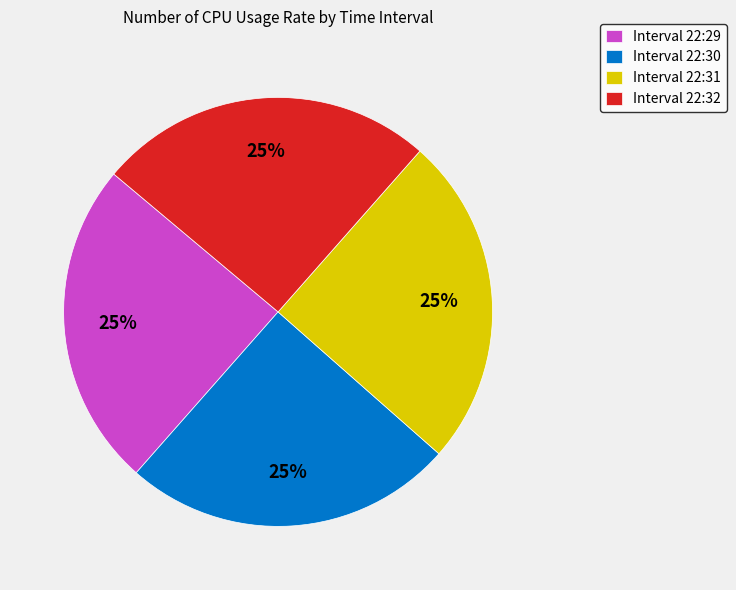

Does any single category account for the majority?

No